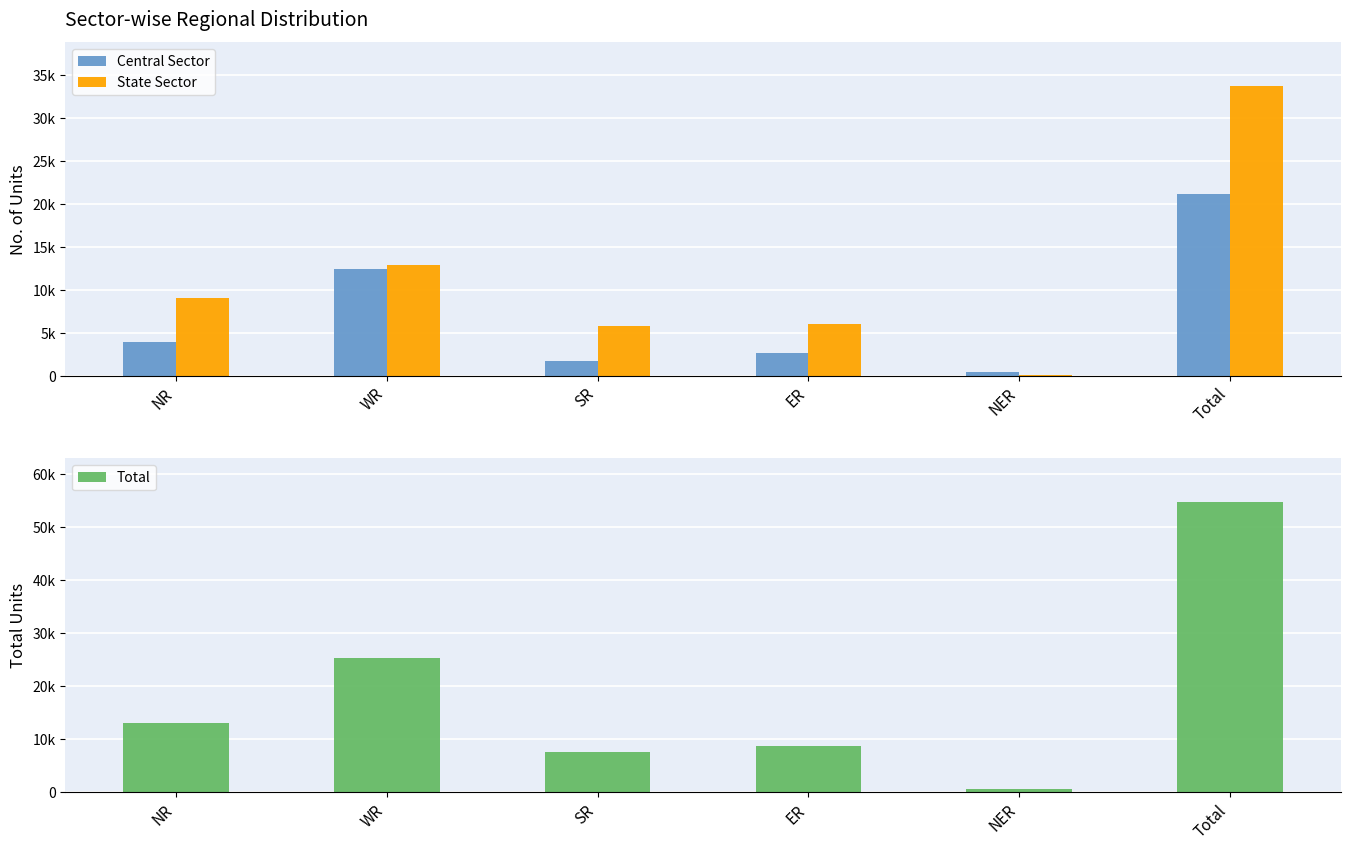

What is the sum of all Total values?

109566